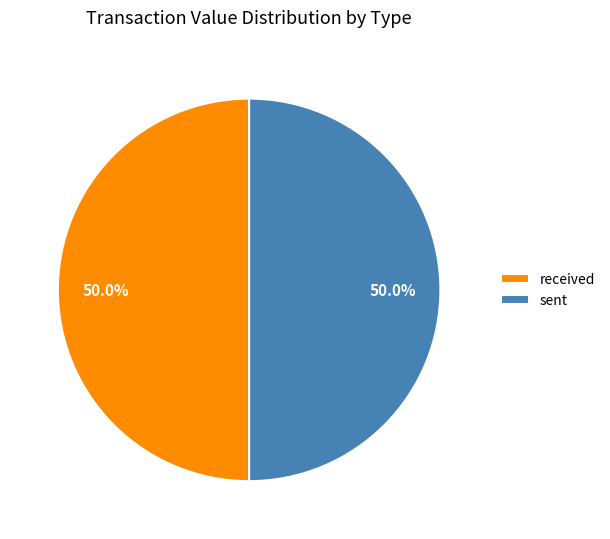

How much of the chart is everything except received?

50.0%